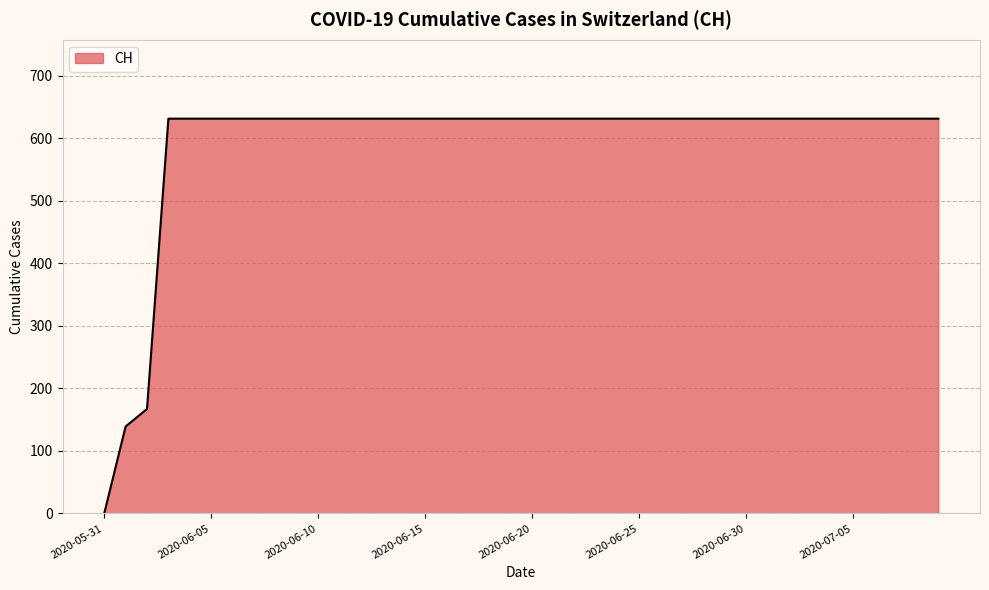

What is the maximum value shown in the chart?

631